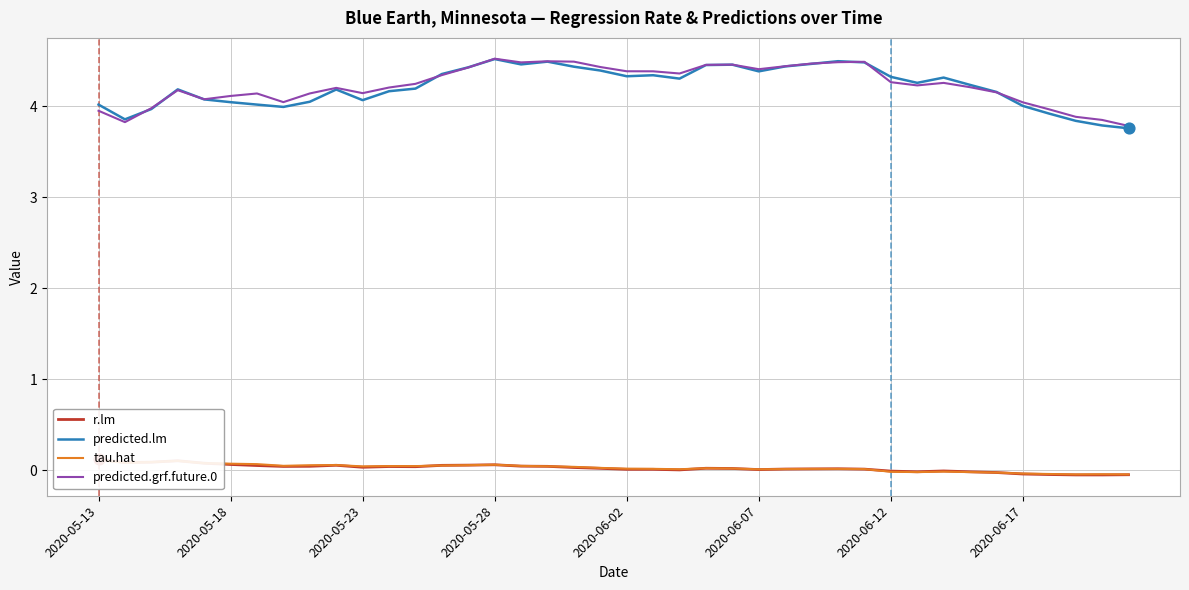

At how many categories does at least one series exceed 2?

40